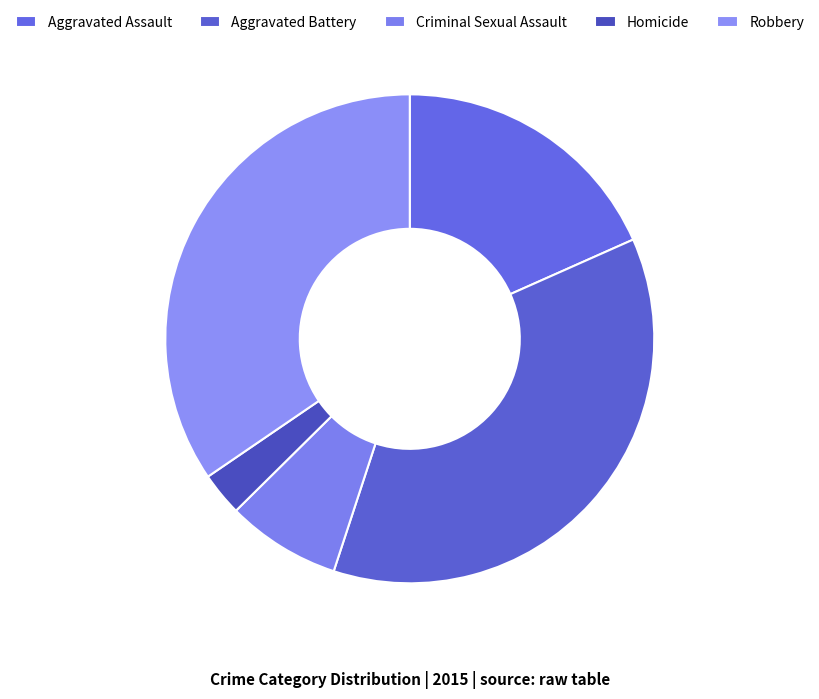

Count the number of slices in the pie.

5